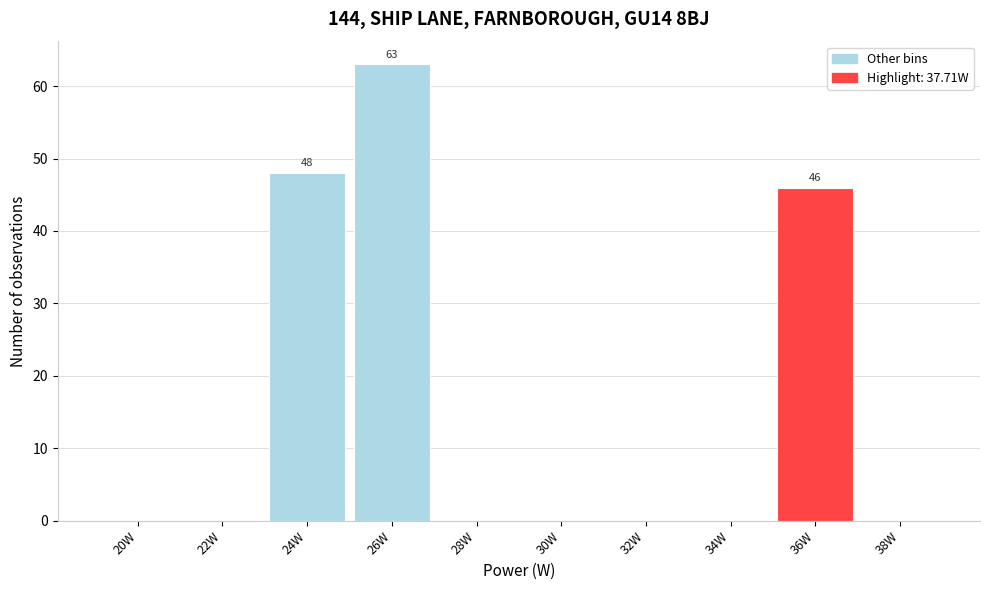

Reading left to right, transcribe all the data shown in this chart.

20W=0	22W=0	24W=48	26W=63	28W=0	30W=0	32W=0	34W=0	36W=46	38W=0